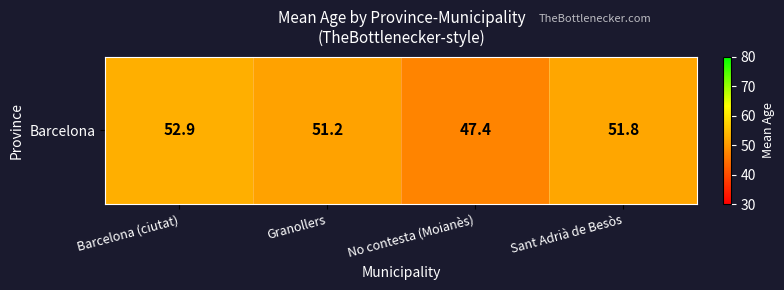

At which label does the data first exceed 51?

Barcelona (ciutat)